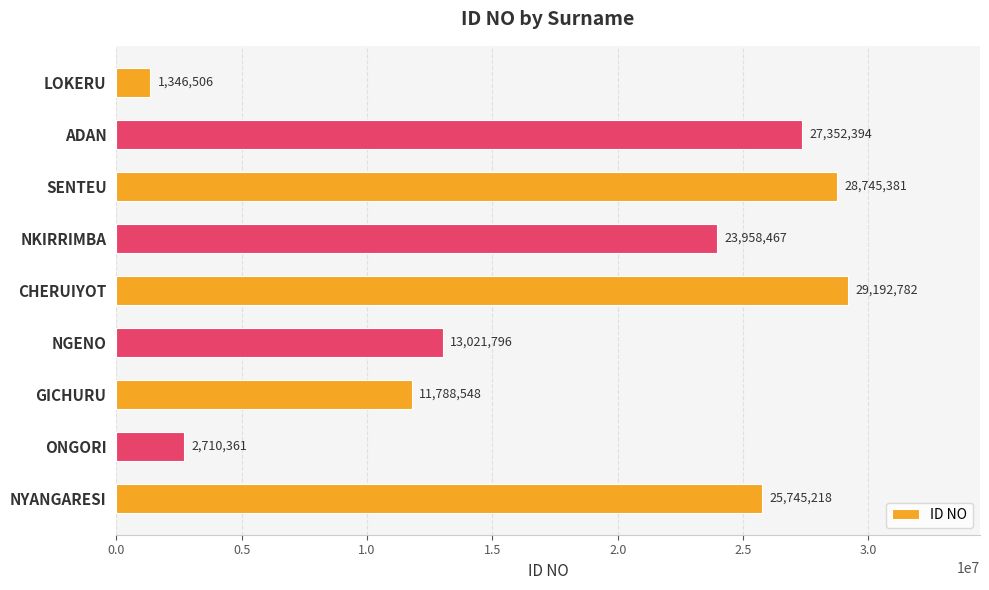

What position from the top is ADAN?

2